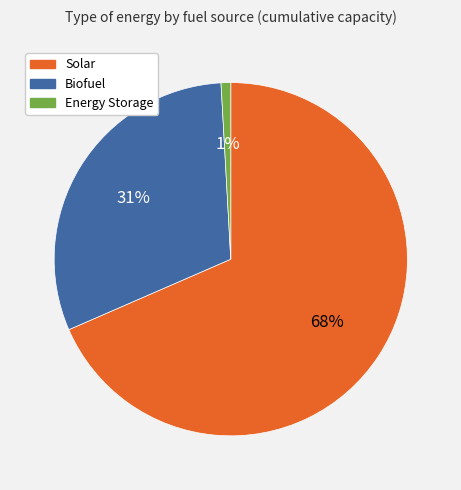

To the nearest percent, what is the difference between the Energy Storage and Biofuel slice percentages?

30%